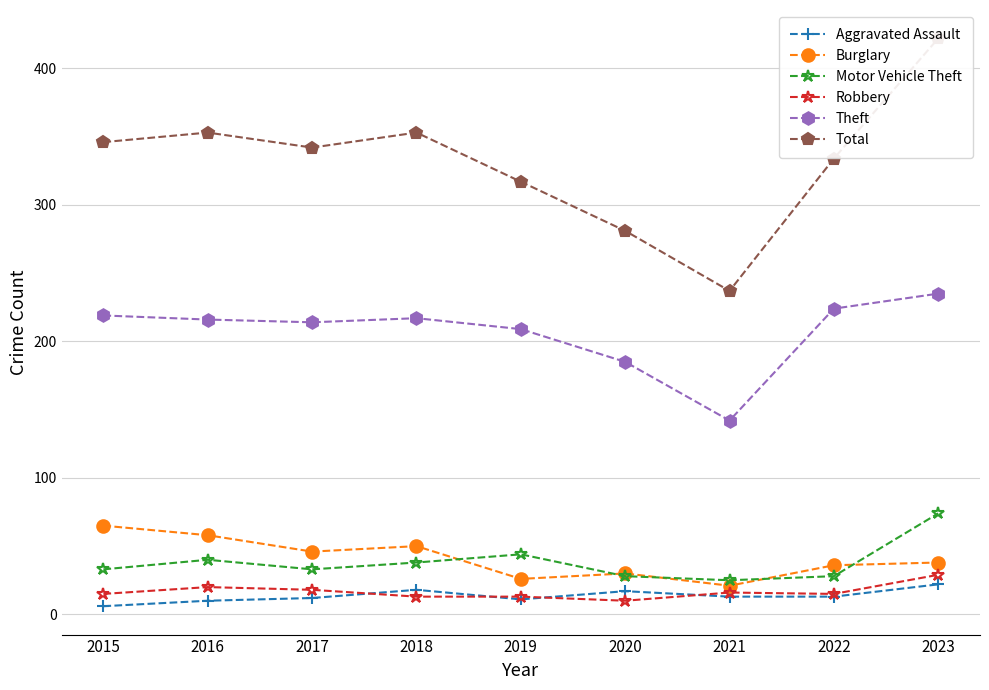

How many distinct data groups are displayed?

6